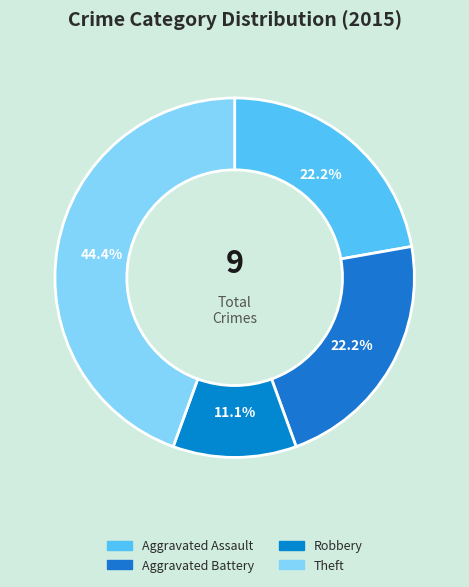

Count the number of slices in the pie.

4